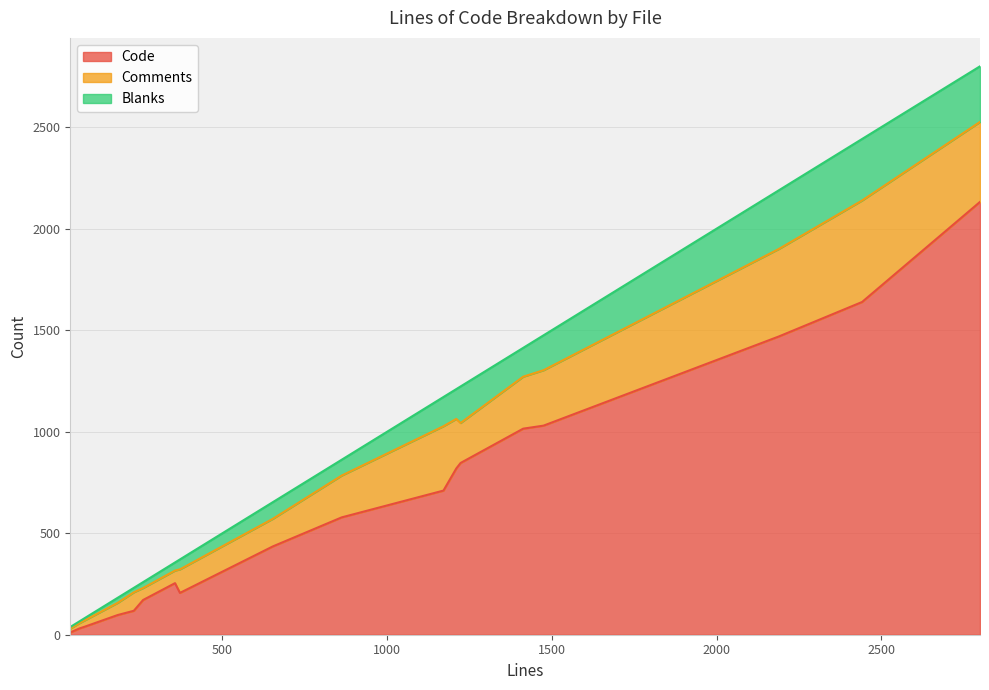

True or false: Code and Blanks intersect in this chart.

False